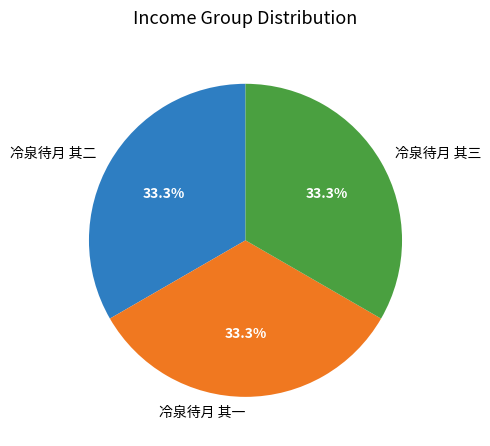

Approximately how many times larger is the value at 冷泉待月 其三 compared to 冷泉待月 其一?

1.0